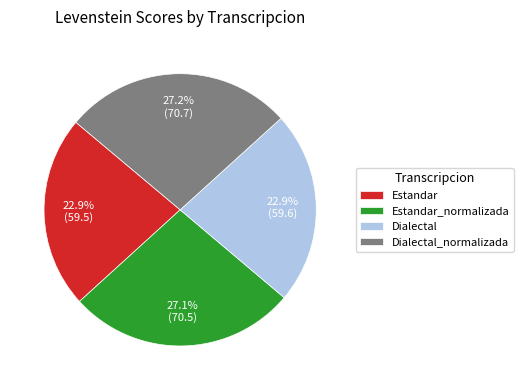

What percentage is NOT represented by Estandar_normalizada?

72.9%